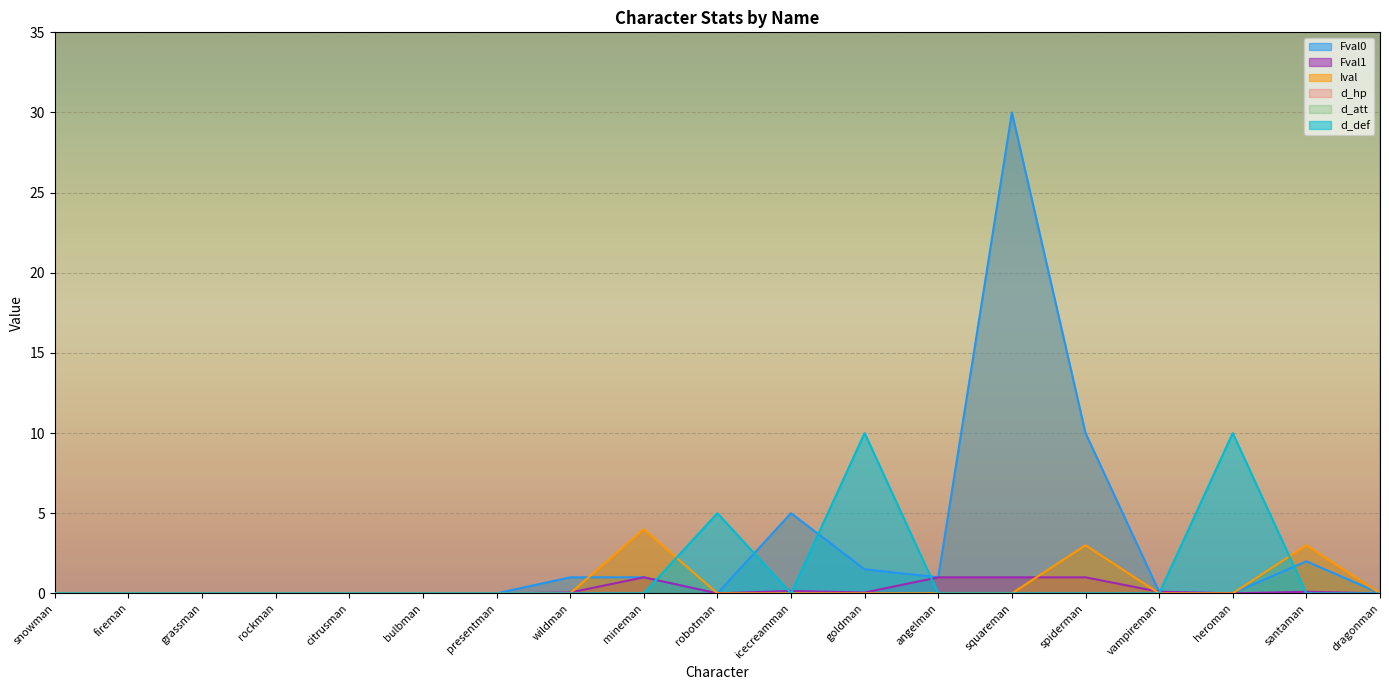

What is the sum of the d_hp values at grassman and vampireman?

200.0